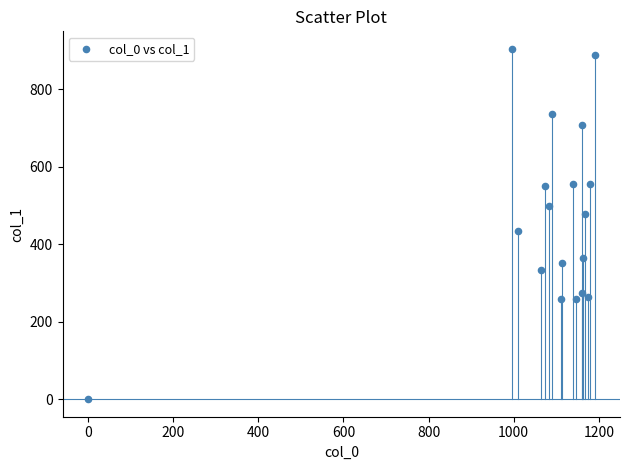

What Y value in the scatter plot is closest to 452?

435.4